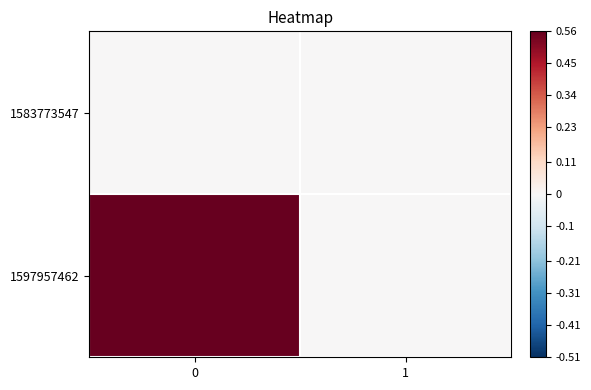

Rank the series at 1 from lowest to highest value.

1583773547, 1597957462